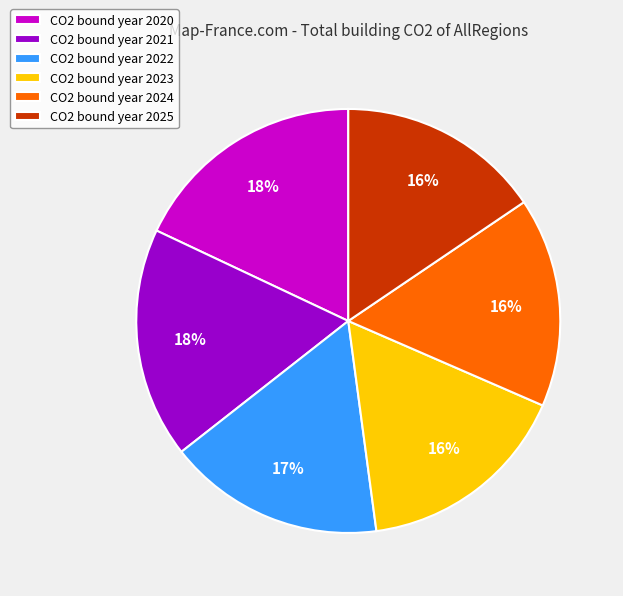

Does any single category account for the majority?

No